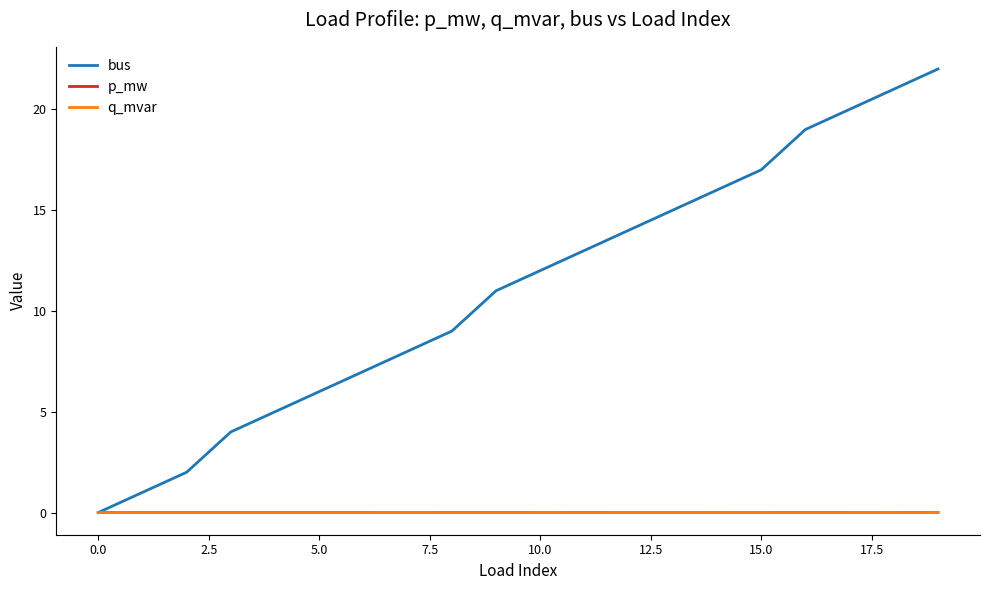

Which series has the largest total across all categories?

bus